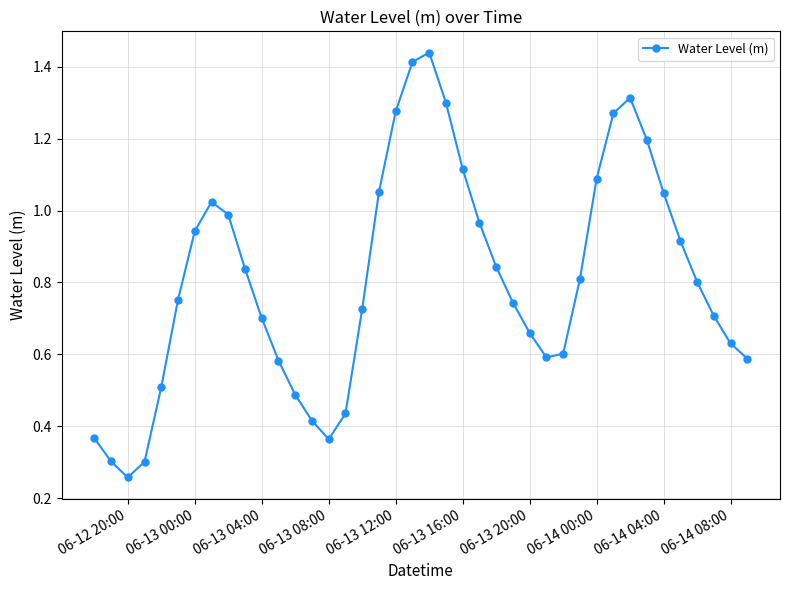

What is the sum of all values?

32.4